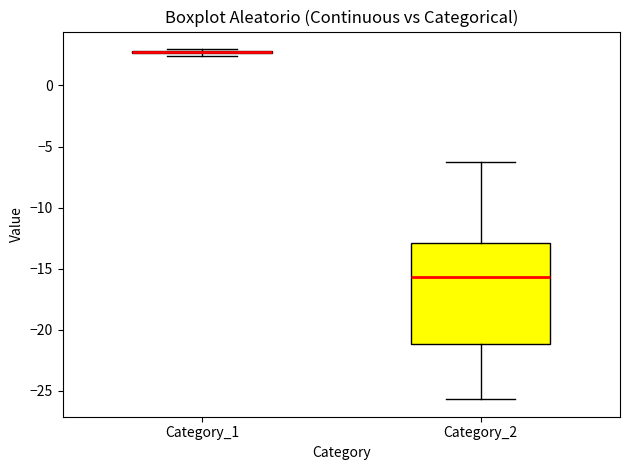

Comparing the boxes themselves (not the whiskers), which one is the tallest?

Category_2